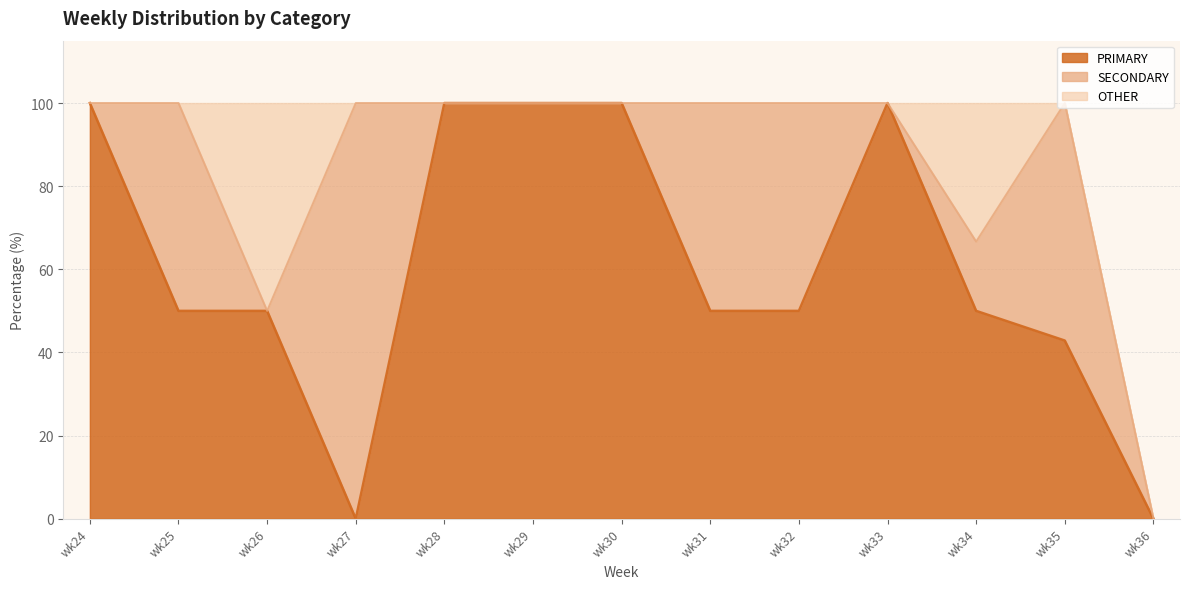

Rank the series by their average value, from lowest to highest.

OTHER, SECONDARY, PRIMARY